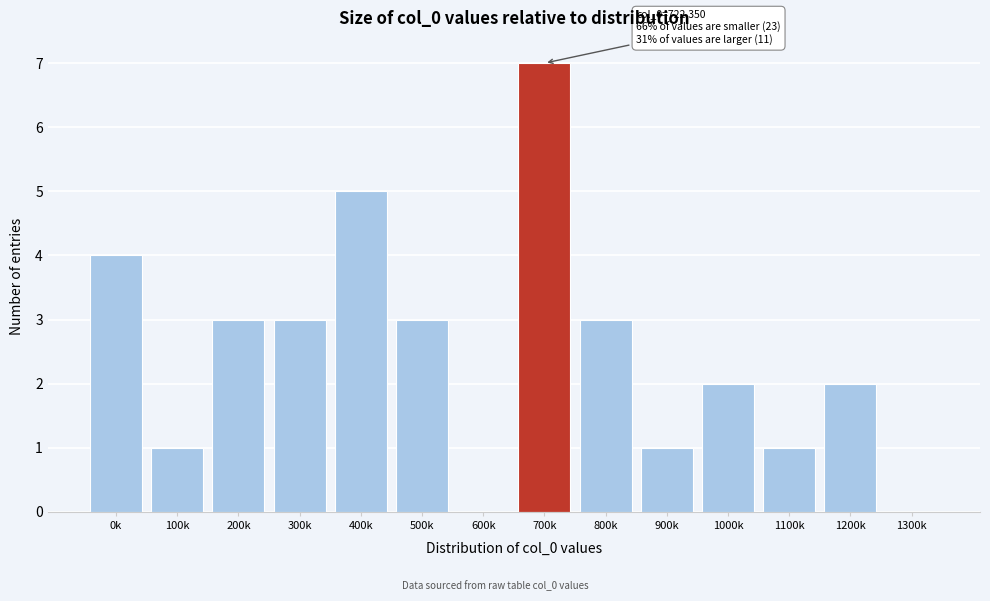

Reading left to right, list all the values displayed in this chart.

0k=4	100k=1	200k=3	300k=3	400k=5	500k=3	600k=0	700k=7	800k=3	900k=1	1000k=2	1100k=1	1200k=2	1300k=0